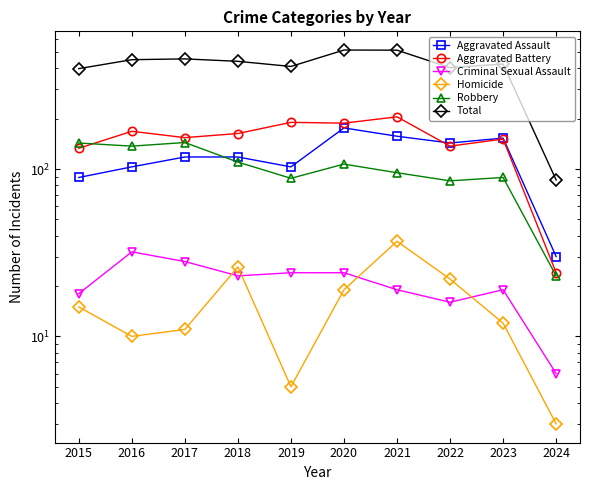

What is the difference between the highest and lowest values at 2021?

494